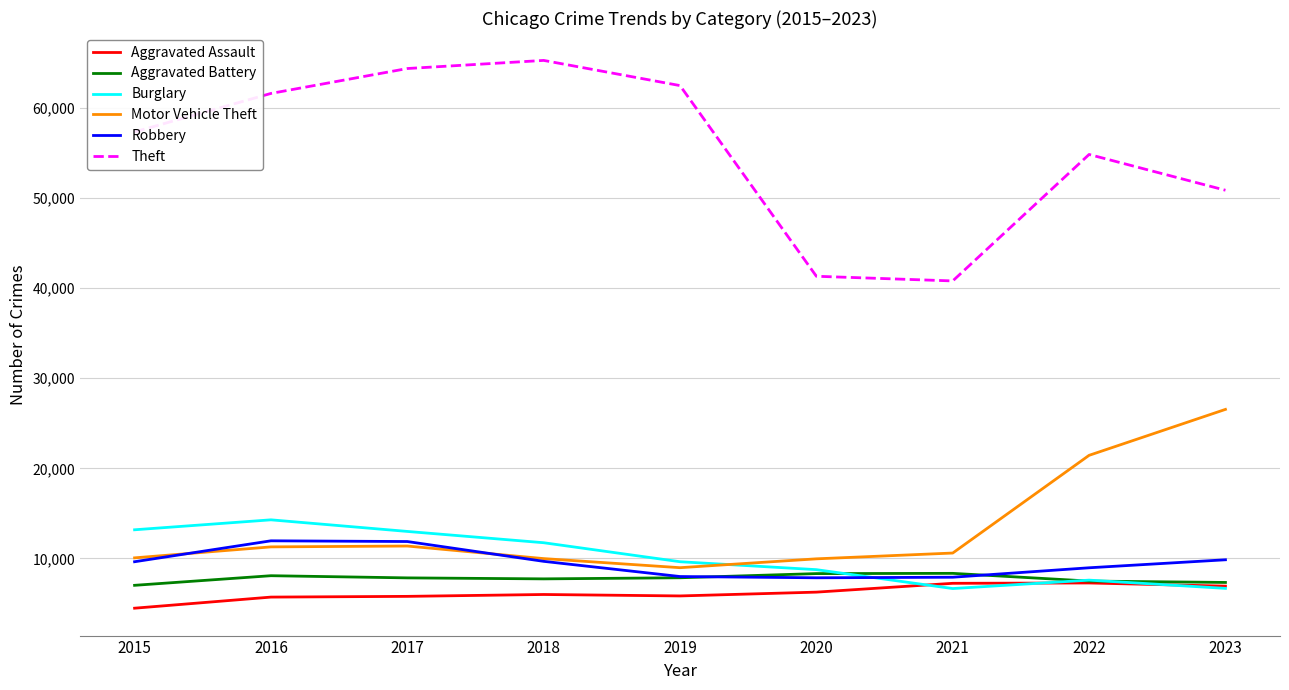

What is the minimum value shown in the chart?

4480